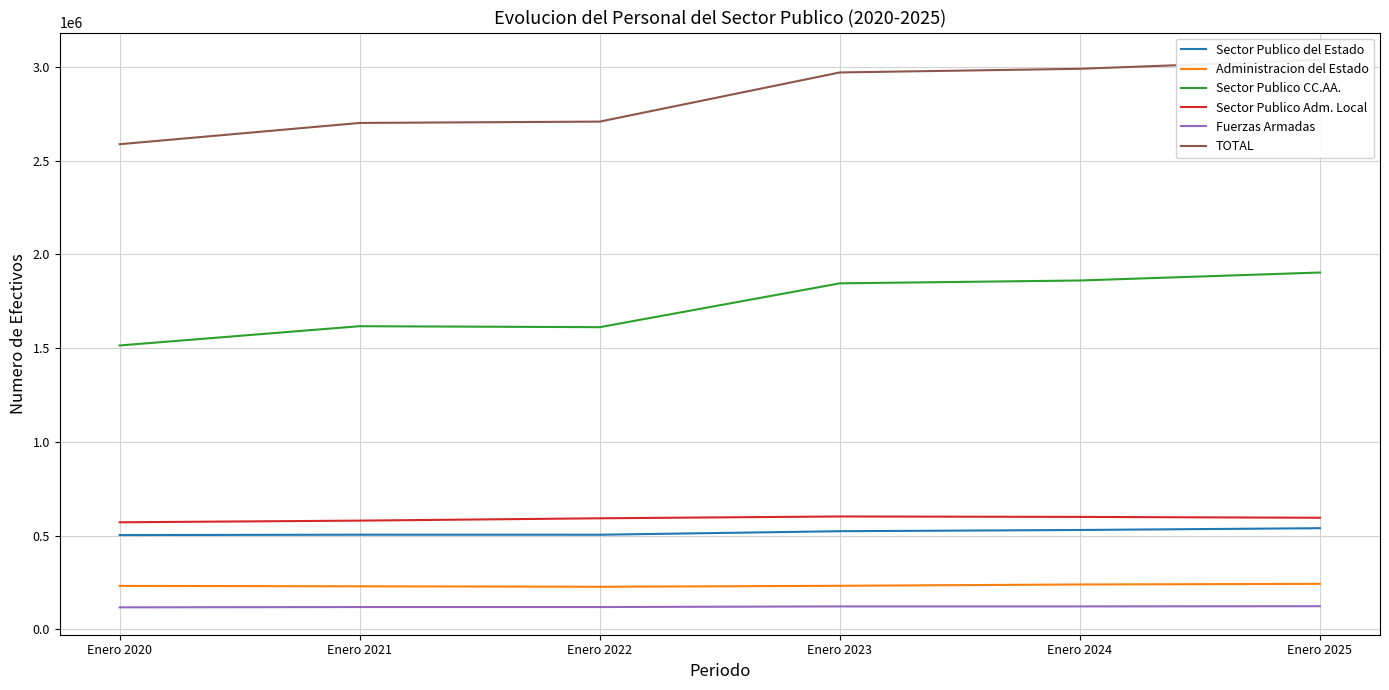

Does the chart display data point markers on the line(s)?

No